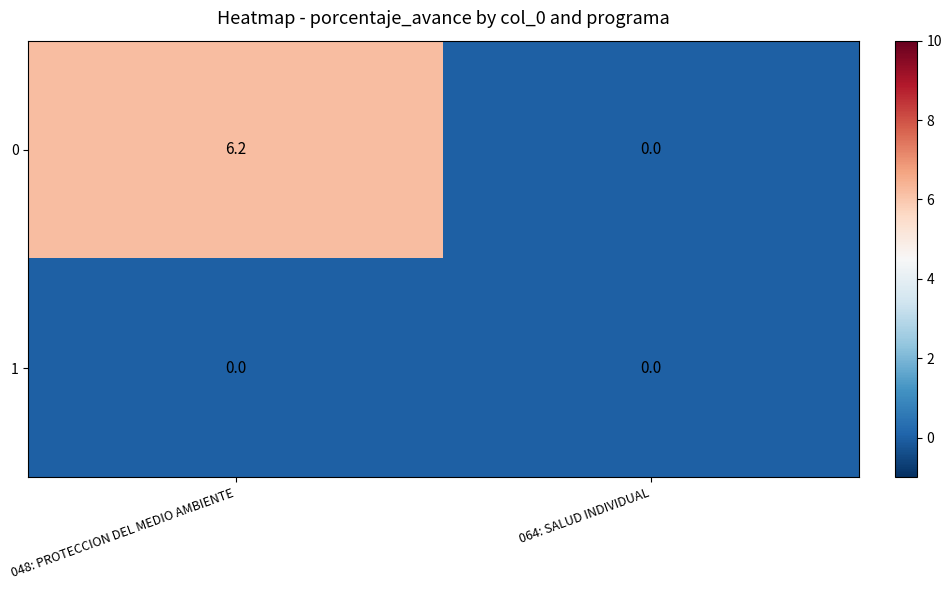

Which category has the lowest value in the 0 series?

064: SALUD INDIVIDUAL